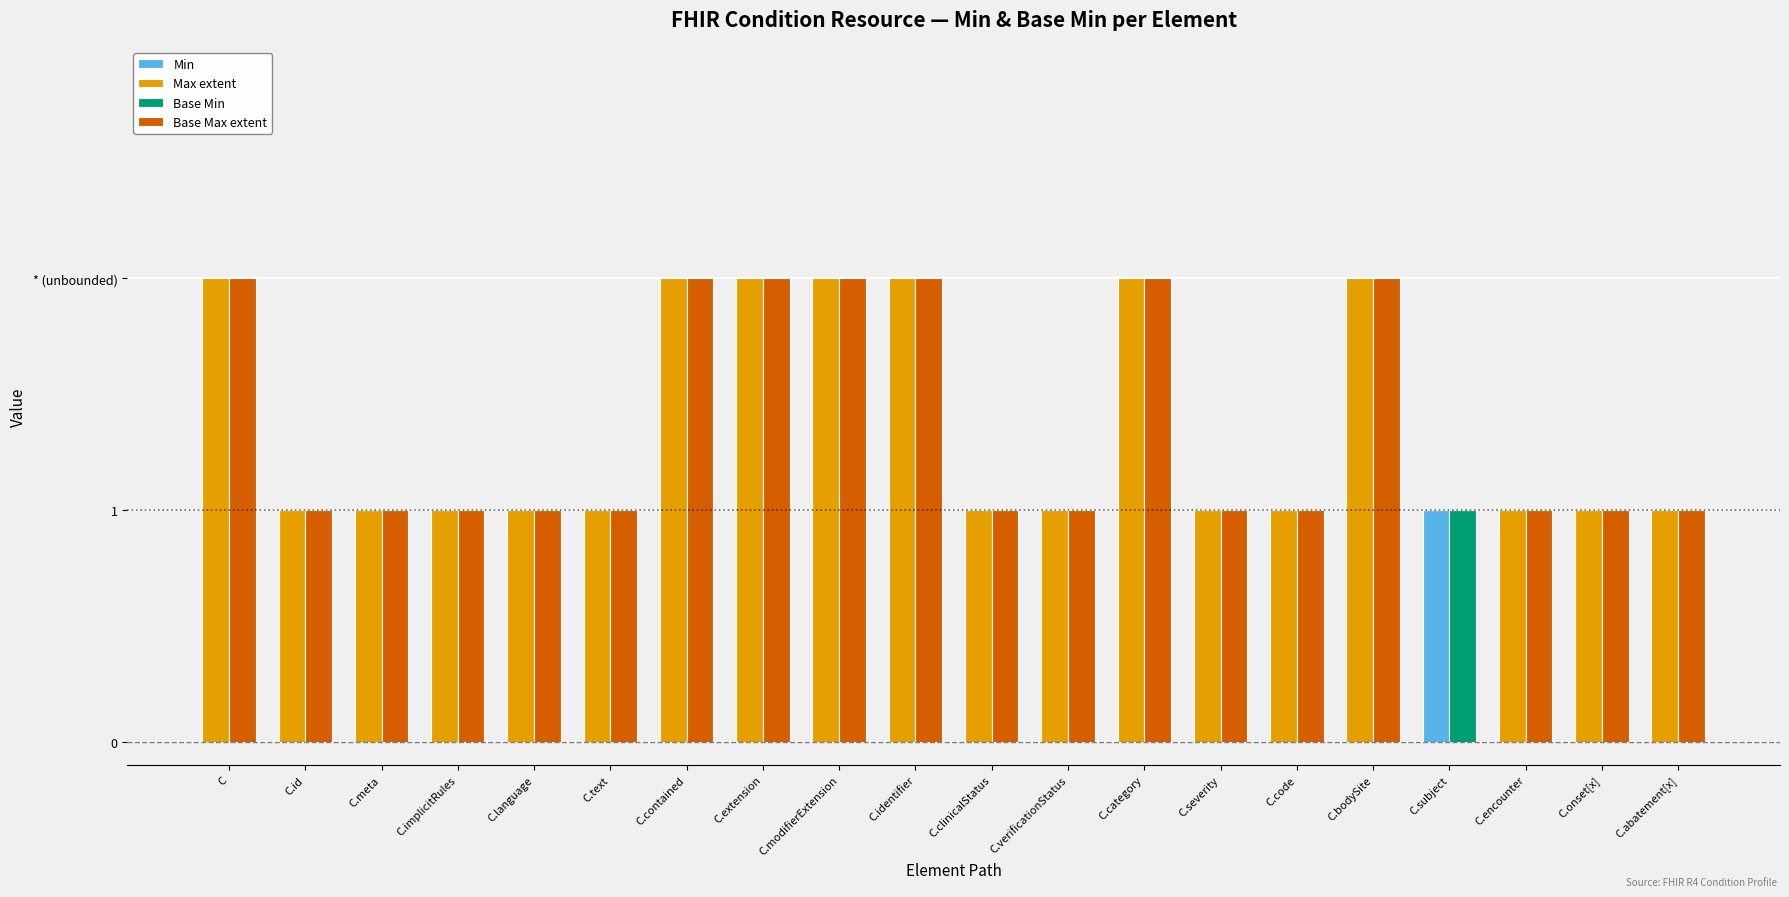

How many data points does each series have?

20